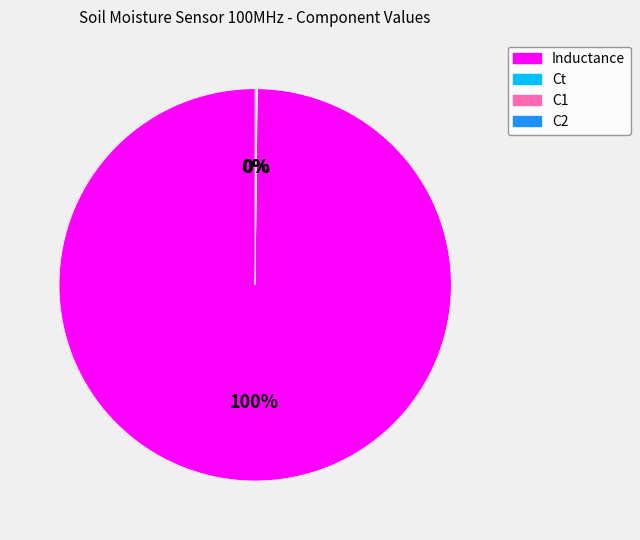

Which category has the biggest portion of the pie?

Inductance